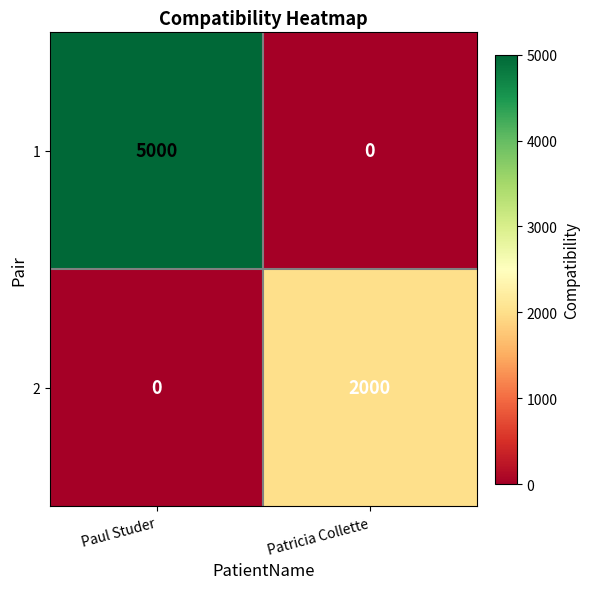

List the series in order of their overall mean, highest first.

1, 2